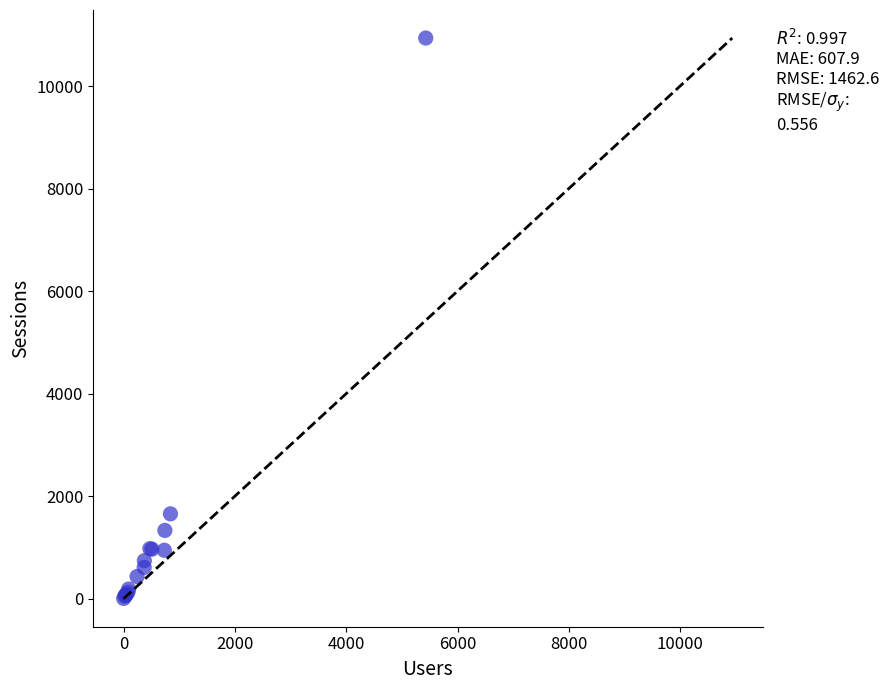

What Y value in the scatter plot is closest to 5470?

1655